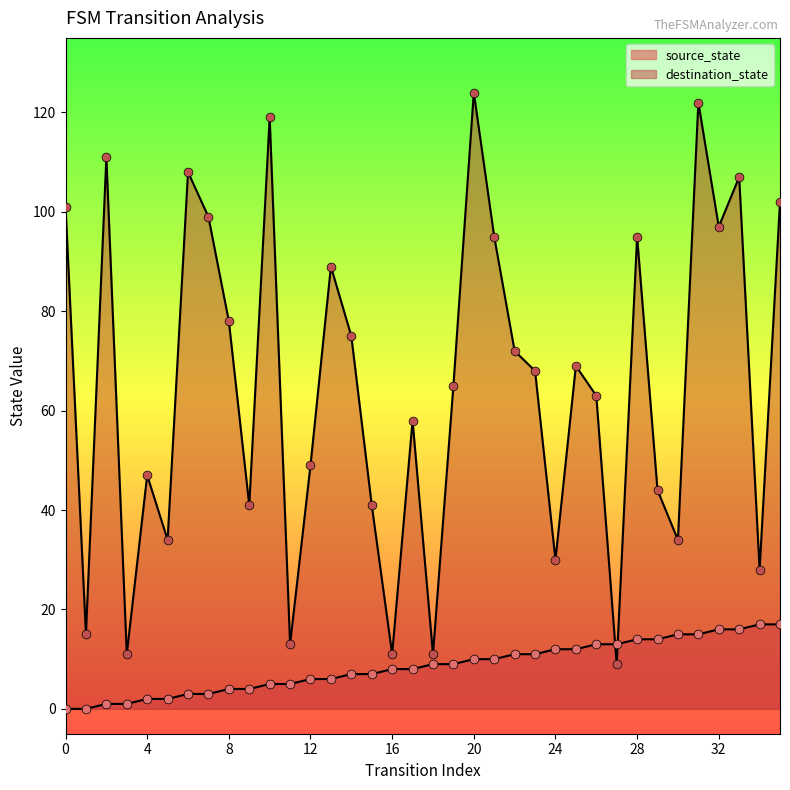

Which series contains the lowest Y value?

source_state